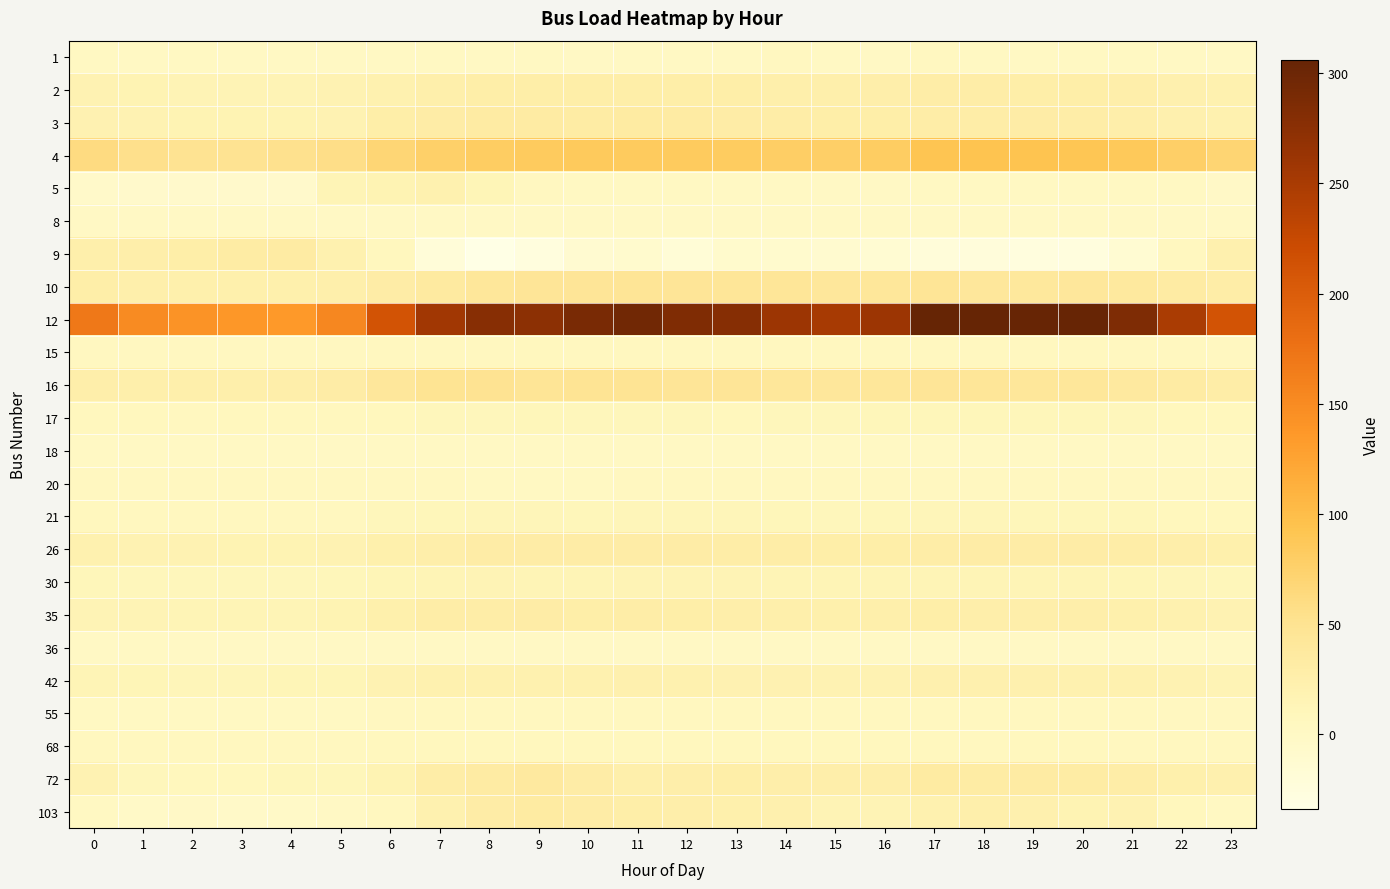

Between 5 and 6, which is larger?

5